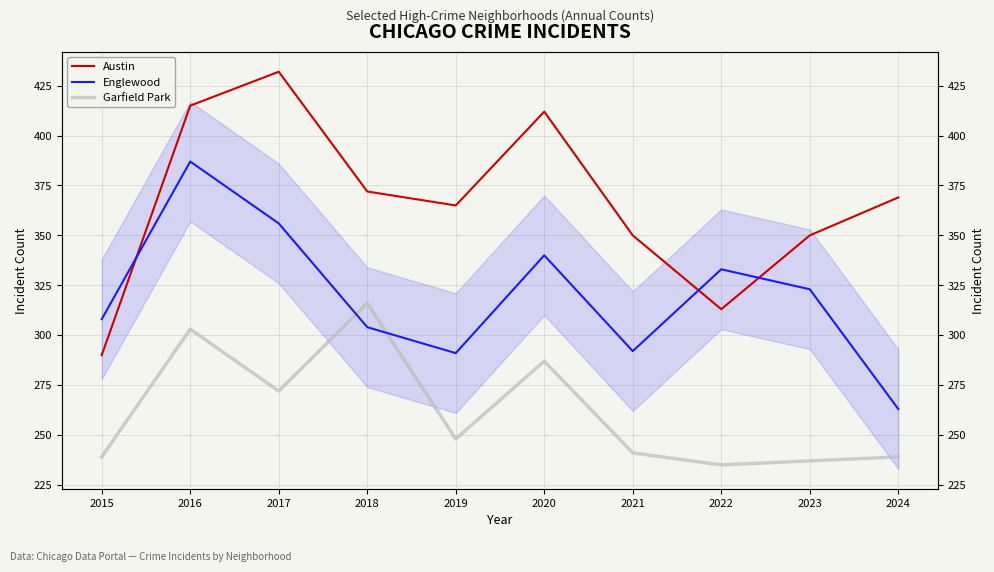

The value of Garfield Park at 2018 is 121. True or false?

False